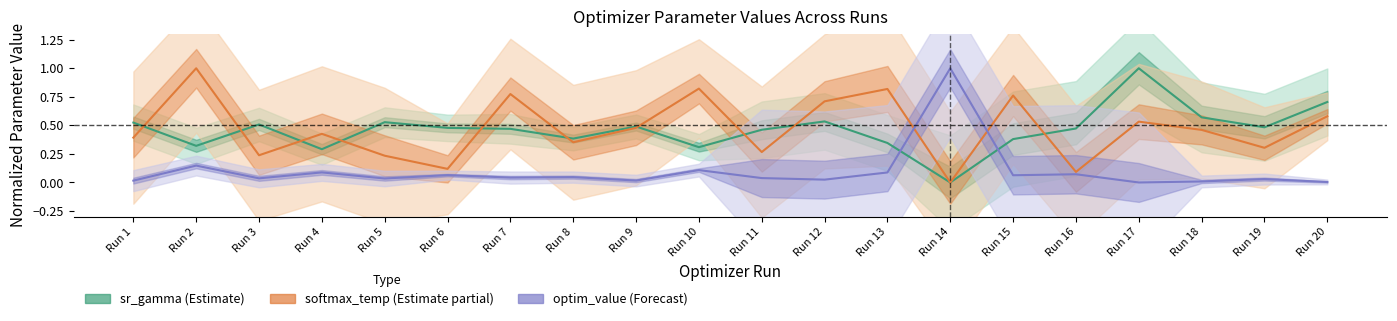

What are all the series names shown in the legend?

sr_gamma (Estimate), softmax_temp (Estimate partial), optim_value (Forecast)